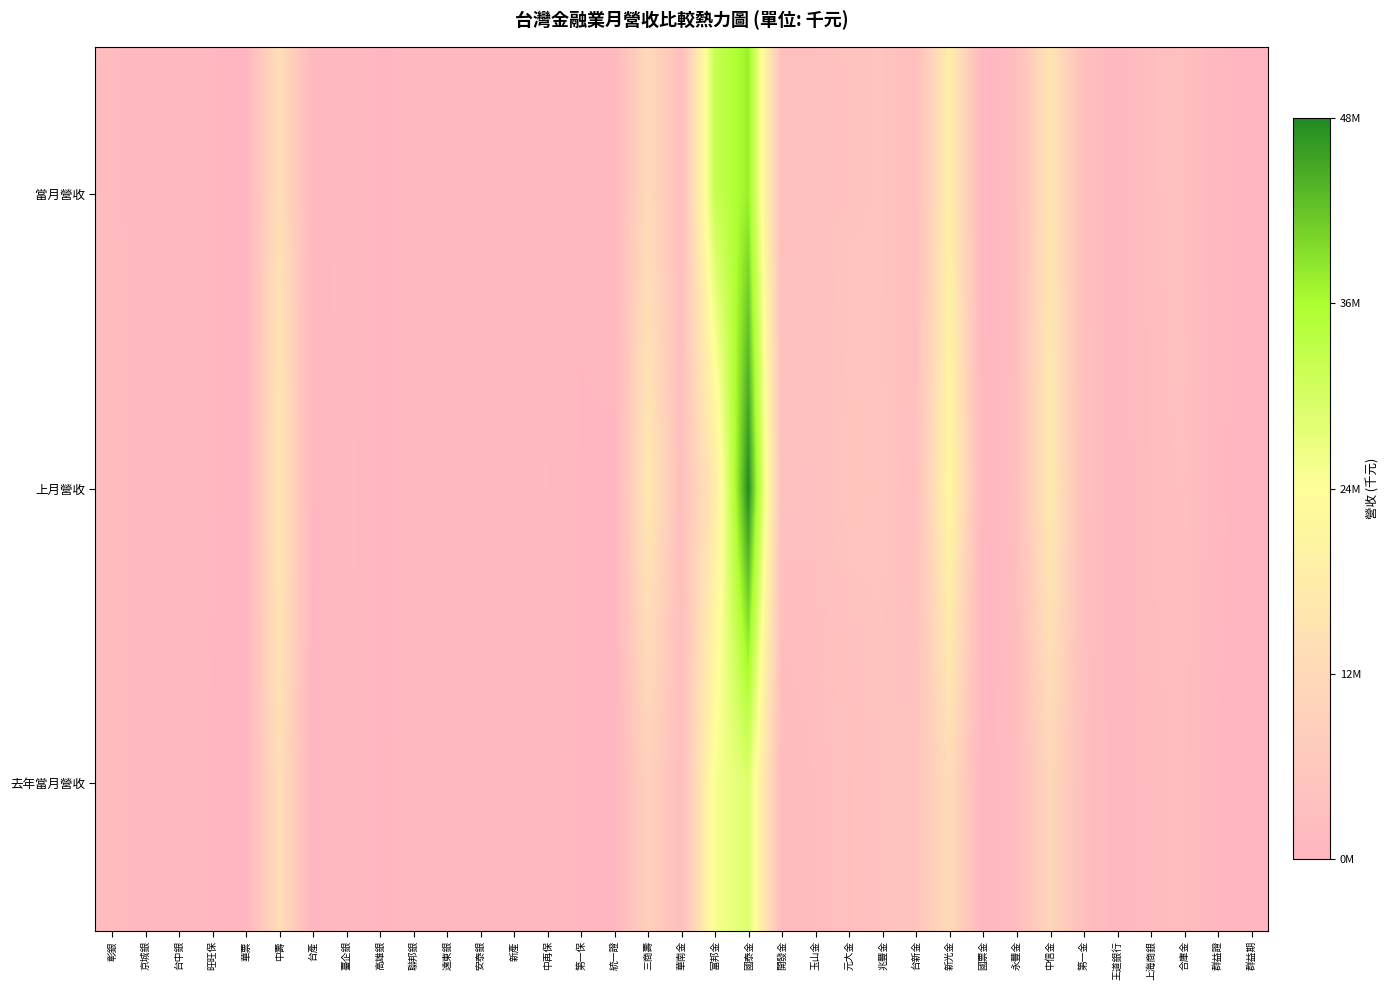

What is the total value across all series at 台產?

1362812